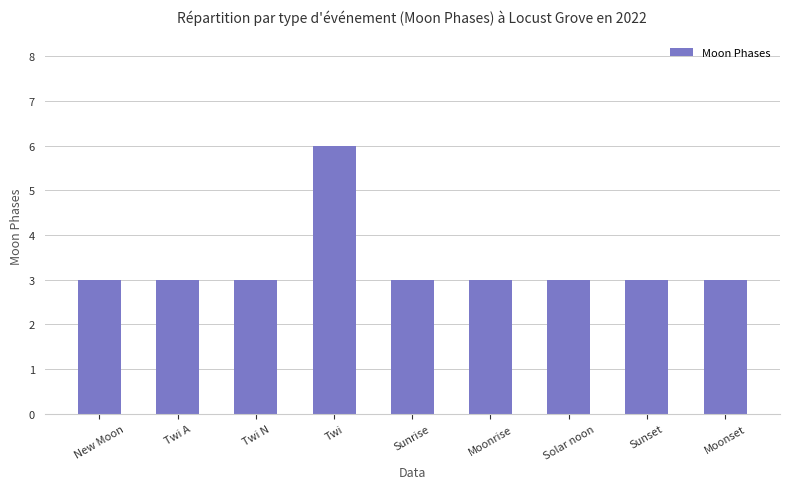

Reading right to left, what are all the values shown in this chart?

3	3	3	3	3	6	3	3	3